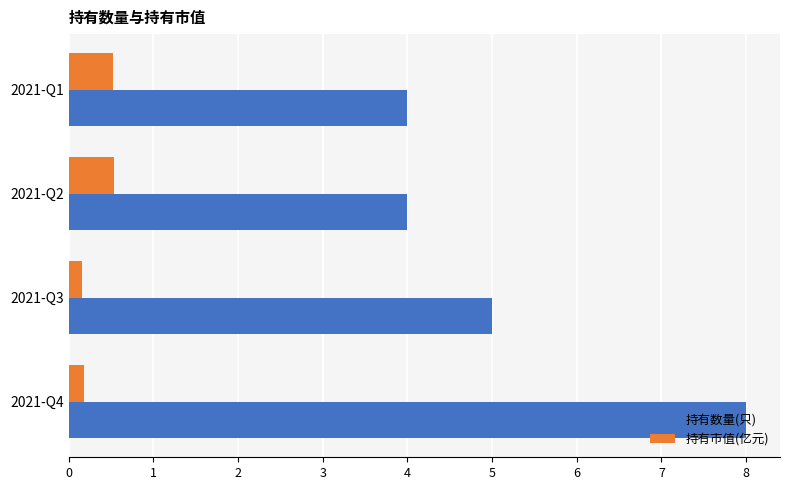

Rank the series by their average value, from highest to lowest.

持有数量(只), 持有市值(亿元)